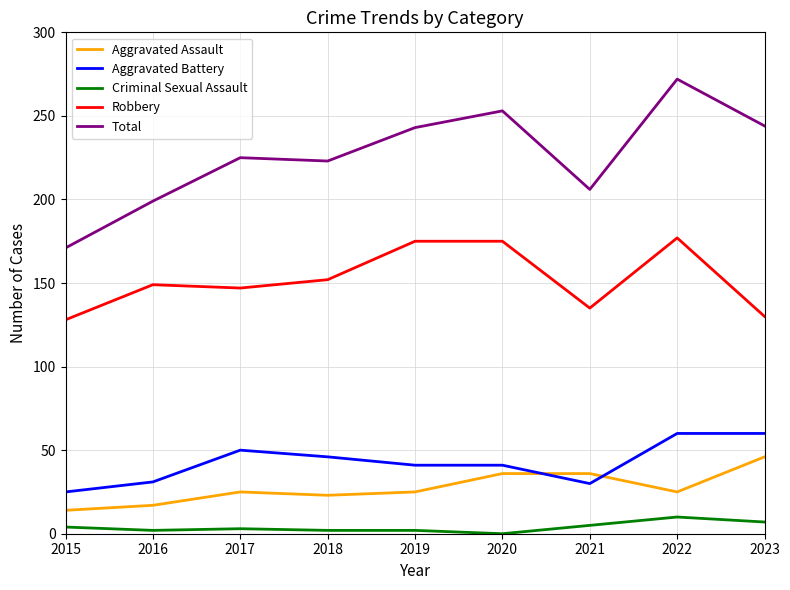

True or false: Total and Criminal Sexual Assault intersect in this chart.

False